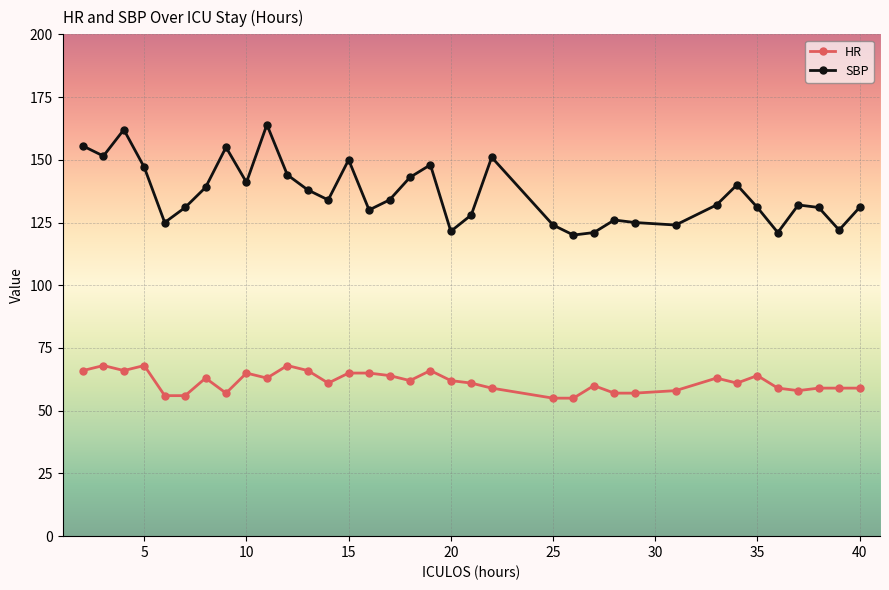

What is the maximum value shown in the chart?

164.0